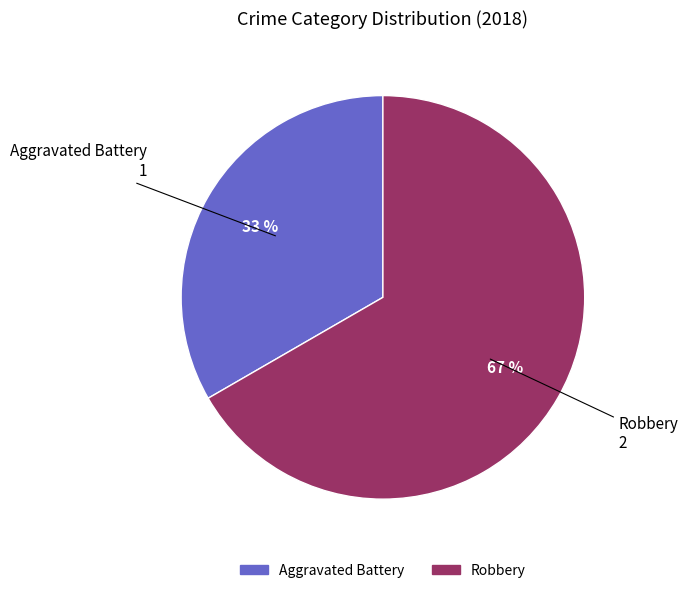

The Aggravated Battery slice represents 46% of the pie. True or false?

False